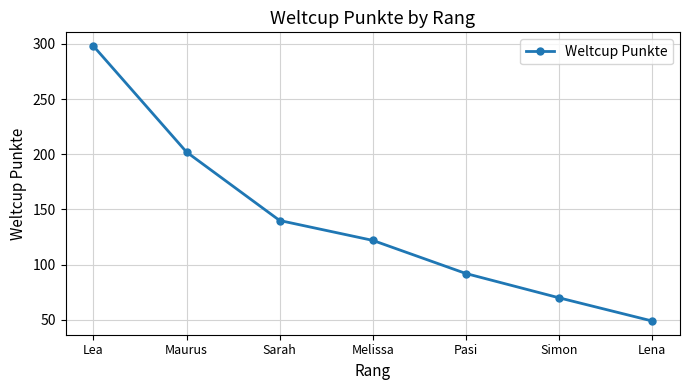

What is the greatest value displayed?

298